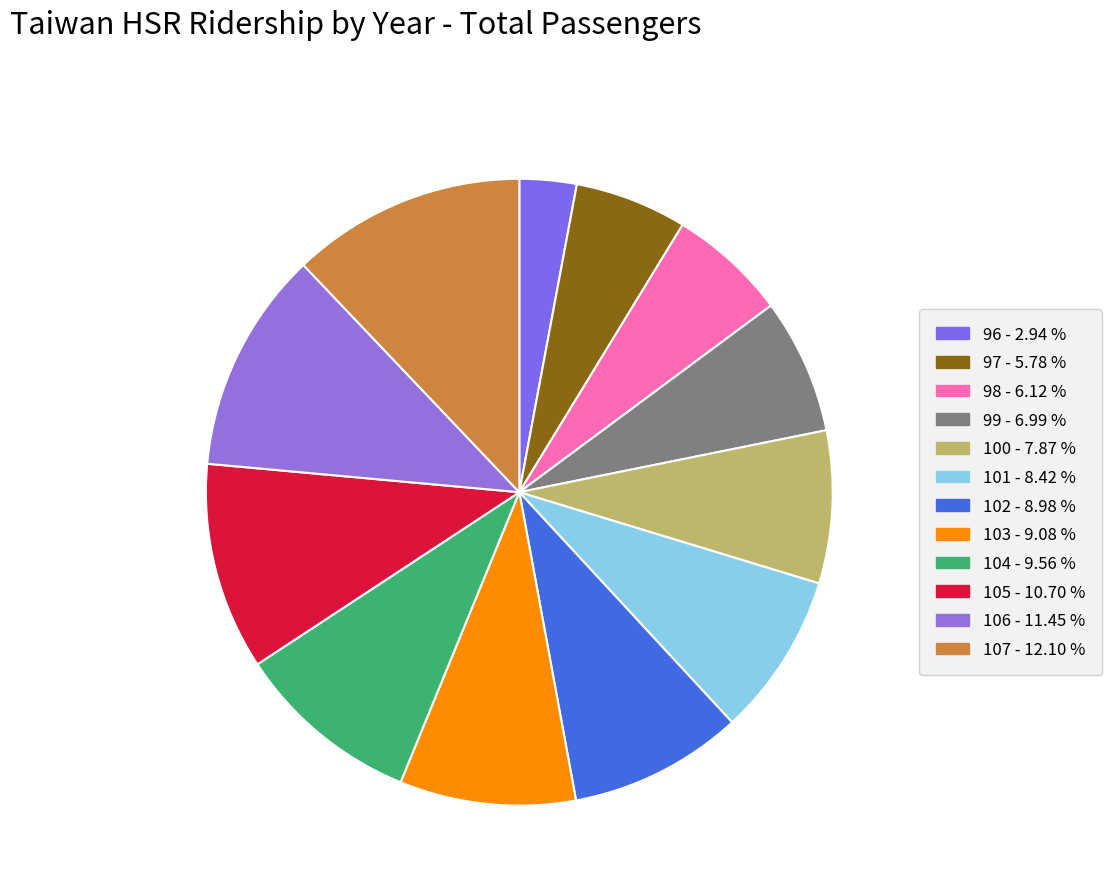

What is the largest slice in the pie chart?

107